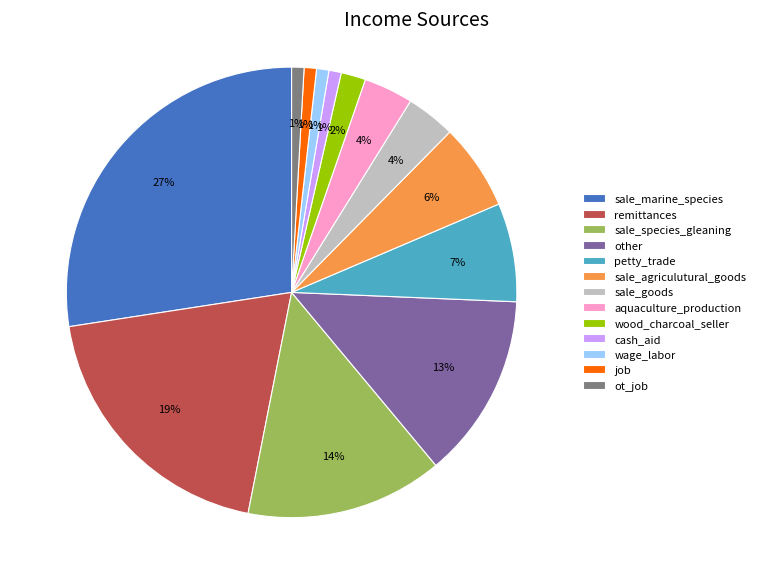

Combined, do petty_trade and cash_aid account for over 50%?

No